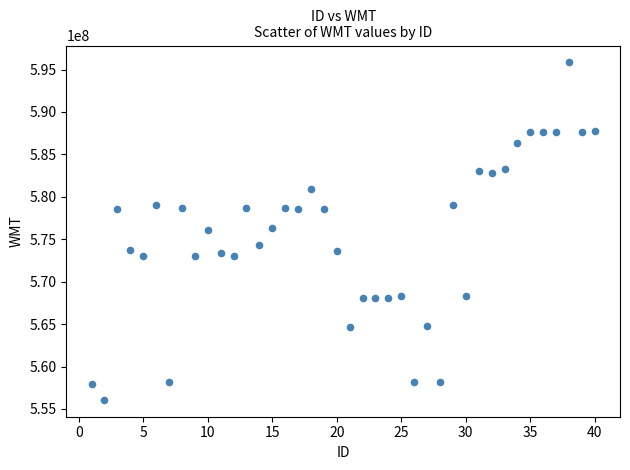

What is the range of Y values (max minus min)?

39766618